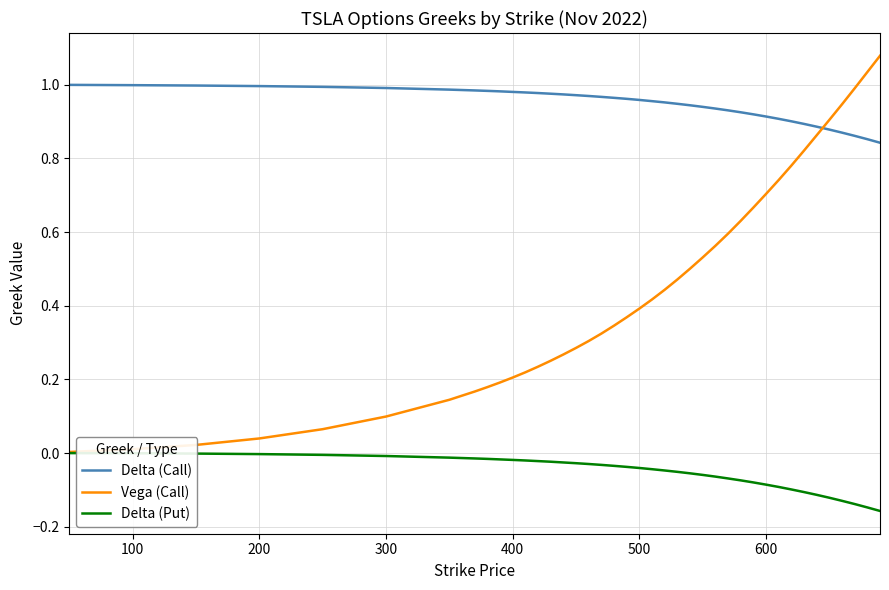

How many times do Vega (Call) and Delta (Call) cross each other?

1